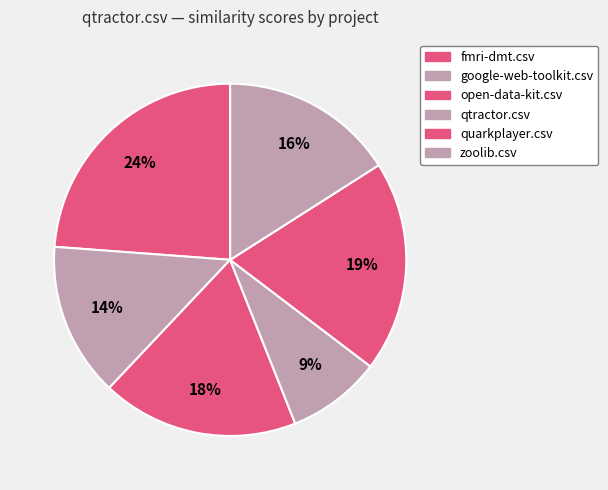

To the nearest percent, what is the combined percentage of quarkplayer.csv and fmri-dmt.csv?

43%